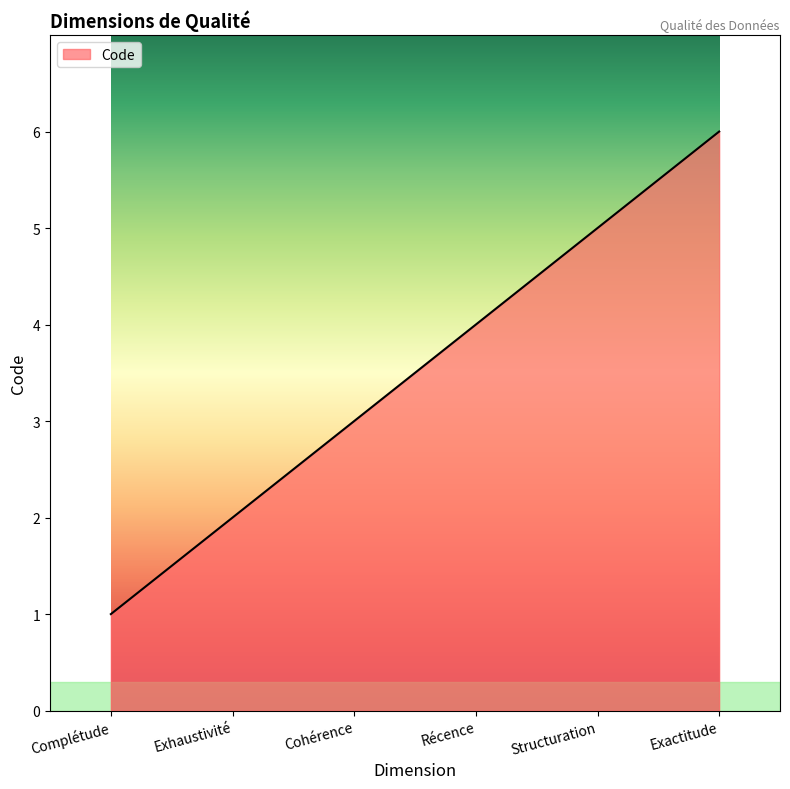

What is the average value?

4